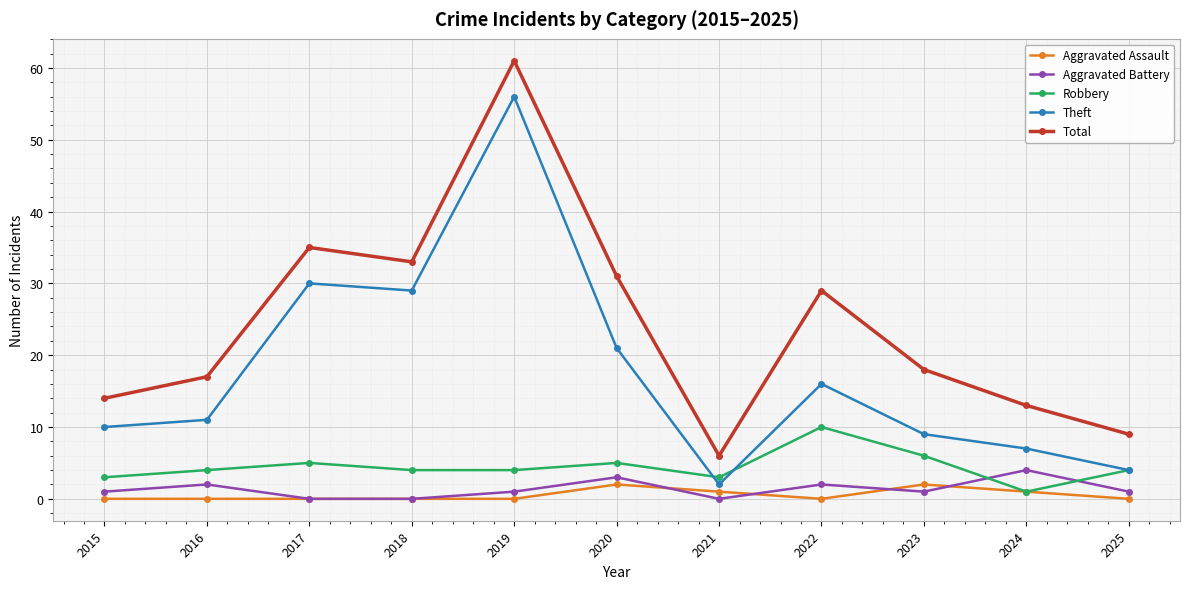

At which category does Total reach its first local peak?

2017